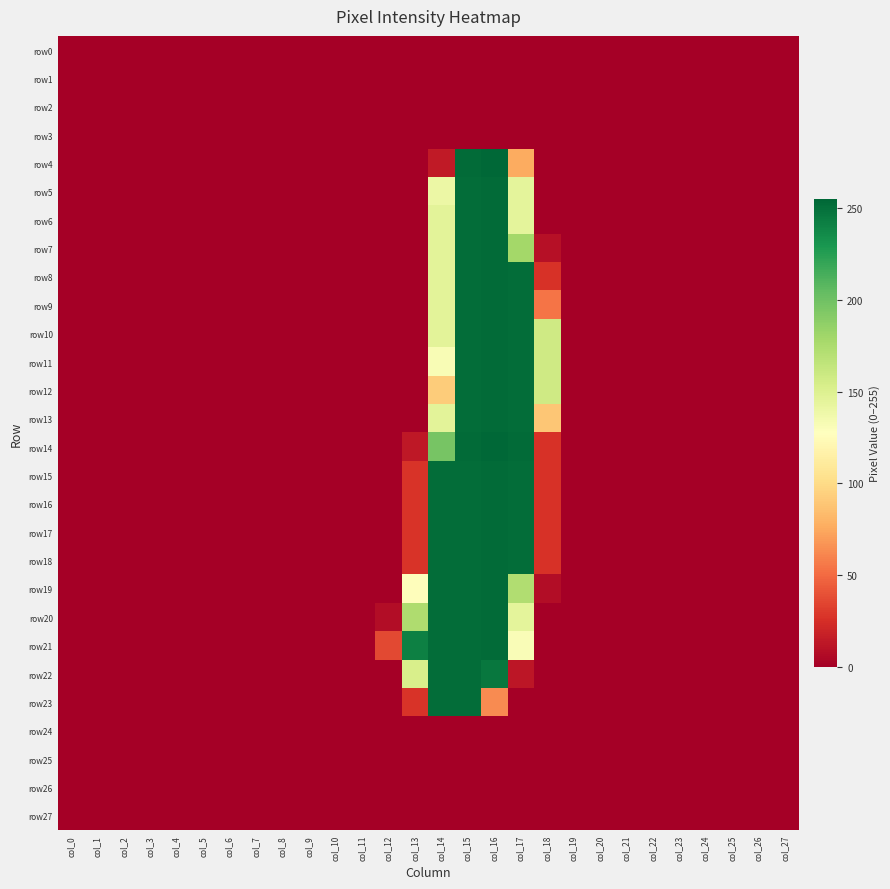

Reading right to left, extract all data points from this chart.

row0: col_27=0	col_26=0	col_25=0	col_24=0	col_23=0	col_22=0	col_21=0	col_20=0	col_19=0	col_18=0	col_17=0	col_16=0	col_15=0	col_14=0	col_13=0	col_12=0	col_11=0	col_10=0	col_9=0	col_8=0	col_7=0	col_6=0	col_5=0	col_4=0	col_3=0	col_2=0	col_1=0	col_0=0
row1: col_27=0	col_26=0	col_25=0	col_24=0	col_23=0	col_22=0	col_21=0	col_20=0	col_19=0	col_18=0	col_17=0	col_16=0	col_15=0	col_14=0	col_13=0	col_12=0	col_11=0	col_10=0	col_9=0	col_8=0	col_7=0	col_6=0	col_5=0	col_4=0	col_3=0	col_2=0	col_1=0	col_0=0
row2: col_27=0	col_26=0	col_25=0	col_24=0	col_23=0	col_22=0	col_21=0	col_20=0	col_19=0	col_18=0	col_17=0	col_16=0	col_15=0	col_14=0	col_13=0	col_12=0	col_11=0	col_10=0	col_9=0	col_8=0	col_7=0	col_6=0	col_5=0	col_4=0	col_3=0	col_2=0	col_1=0	col_0=0
row3: col_27=0	col_26=0	col_25=0	col_24=0	col_23=0	col_22=0	col_21=0	col_20=0	col_19=0	col_18=0	col_17=0	col_16=0	col_15=0	col_14=0	col_13=0	col_12=0	col_11=0	col_10=0	col_9=0	col_8=0	col_7=0	col_6=0	col_5=0	col_4=0	col_3=0	col_2=0	col_1=0	col_0=0
row4: col_27=0	col_26=0	col_25=0	col_24=0	col_23=0	col_22=0	col_21=0	col_20=0	col_19=0	col_18=0	col_17=76	col_16=255	col_15=253	col_14=14	col_13=0	col_12=0	col_11=0	col_10=0	col_9=0	col_8=0	col_7=0	col_6=0	col_5=0	col_4=0	col_3=0	col_2=0	col_1=0	col_0=0
row5: col_27=0	col_26=0	col_25=0	col_24=0	col_23=0	col_22=0	col_21=0	col_20=0	col_19=0	col_18=0	col_17=145	col_16=253	col_15=252	col_14=140	col_13=0	col_12=0	col_11=0	col_10=0	col_9=0	col_8=0	col_7=0	col_6=0	col_5=0	col_4=0	col_3=0	col_2=0	col_1=0	col_0=0
row6: col_27=0	col_26=0	col_25=0	col_24=0	col_23=0	col_22=0	col_21=0	col_20=0	col_19=0	col_18=0	col_17=145	col_16=253	col_15=252	col_14=146	col_13=0	col_12=0	col_11=0	col_10=0	col_9=0	col_8=0	col_7=0	col_6=0	col_5=0	col_4=0	col_3=0	col_2=0	col_1=0	col_0=0
row7: col_27=0	col_26=0	col_25=0	col_24=0	col_23=0	col_22=0	col_21=0	col_20=0	col_19=0	col_18=9	col_17=179	col_16=253	col_15=252	col_14=146	col_13=0	col_12=0	col_11=0	col_10=0	col_9=0	col_8=0	col_7=0	col_6=0	col_5=0	col_4=0	col_3=0	col_2=0	col_1=0	col_0=0
row8: col_27=0	col_26=0	col_25=0	col_24=0	col_23=0	col_22=0	col_21=0	col_20=0	col_19=0	col_18=26	col_17=252	col_16=253	col_15=252	col_14=146	col_13=0	col_12=0	col_11=0	col_10=0	col_9=0	col_8=0	col_7=0	col_6=0	col_5=0	col_4=0	col_3=0	col_2=0	col_1=0	col_0=0
row9: col_27=0	col_26=0	col_25=0	col_24=0	col_23=0	col_22=0	col_21=0	col_20=0	col_19=0	col_18=54	col_17=252	col_16=253	col_15=252	col_14=146	col_13=0	col_12=0	col_11=0	col_10=0	col_9=0	col_8=0	col_7=0	col_6=0	col_5=0	col_4=0	col_3=0	col_2=0	col_1=0	col_0=0
row10: col_27=0	col_26=0	col_25=0	col_24=0	col_23=0	col_22=0	col_21=0	col_20=0	col_19=0	col_18=158	col_17=252	col_16=253	col_15=252	col_14=146	col_13=0	col_12=0	col_11=0	col_10=0	col_9=0	col_8=0	col_7=0	col_6=0	col_5=0	col_4=0	col_3=0	col_2=0	col_1=0	col_0=0
row11: col_27=0	col_26=0	col_25=0	col_24=0	col_23=0	col_22=0	col_21=0	col_20=0	col_19=0	col_18=158	col_17=252	col_16=253	col_15=252	col_14=132	col_13=0	col_12=0	col_11=0	col_10=0	col_9=0	col_8=0	col_7=0	col_6=0	col_5=0	col_4=0	col_3=0	col_2=0	col_1=0	col_0=0
row12: col_27=0	col_26=0	col_25=0	col_24=0	col_23=0	col_22=0	col_21=0	col_20=0	col_19=0	col_18=158	col_17=252	col_16=253	col_15=252	col_14=92	col_13=0	col_12=0	col_11=0	col_10=0	col_9=0	col_8=0	col_7=0	col_6=0	col_5=0	col_4=0	col_3=0	col_2=0	col_1=0	col_0=0
row13: col_27=0	col_26=0	col_25=0	col_24=0	col_23=0	col_22=0	col_21=0	col_20=0	col_19=0	col_18=89	col_17=252	col_16=253	col_15=252	col_14=146	col_13=0	col_12=0	col_11=0	col_10=0	col_9=0	col_8=0	col_7=0	col_6=0	col_5=0	col_4=0	col_3=0	col_2=0	col_1=0	col_0=0
row14: col_27=0	col_26=0	col_25=0	col_24=0	col_23=0	col_22=0	col_21=0	col_20=0	col_19=0	col_18=26	col_17=253	col_16=255	col_15=253	col_14=197	col_13=13	col_12=0	col_11=0	col_10=0	col_9=0	col_8=0	col_7=0	col_6=0	col_5=0	col_4=0	col_3=0	col_2=0	col_1=0	col_0=0
row15: col_27=0	col_26=0	col_25=0	col_24=0	col_23=0	col_22=0	col_21=0	col_20=0	col_19=0	col_18=26	col_17=252	col_16=253	col_15=252	col_14=252	col_13=27	col_12=0	col_11=0	col_10=0	col_9=0	col_8=0	col_7=0	col_6=0	col_5=0	col_4=0	col_3=0	col_2=0	col_1=0	col_0=0
row16: col_27=0	col_26=0	col_25=0	col_24=0	col_23=0	col_22=0	col_21=0	col_20=0	col_19=0	col_18=26	col_17=252	col_16=253	col_15=252	col_14=252	col_13=27	col_12=0	col_11=0	col_10=0	col_9=0	col_8=0	col_7=0	col_6=0	col_5=0	col_4=0	col_3=0	col_2=0	col_1=0	col_0=0
row17: col_27=0	col_26=0	col_25=0	col_24=0	col_23=0	col_22=0	col_21=0	col_20=0	col_19=0	col_18=26	col_17=252	col_16=253	col_15=252	col_14=252	col_13=27	col_12=0	col_11=0	col_10=0	col_9=0	col_8=0	col_7=0	col_6=0	col_5=0	col_4=0	col_3=0	col_2=0	col_1=0	col_0=0
row18: col_27=0	col_26=0	col_25=0	col_24=0	col_23=0	col_22=0	col_21=0	col_20=0	col_19=0	col_18=26	col_17=252	col_16=253	col_15=252	col_14=252	col_13=27	col_12=0	col_11=0	col_10=0	col_9=0	col_8=0	col_7=0	col_6=0	col_5=0	col_4=0	col_3=0	col_2=0	col_1=0	col_0=0
row19: col_27=0	col_26=0	col_25=0	col_24=0	col_23=0	col_22=0	col_21=0	col_20=0	col_19=0	col_18=7	col_17=173	col_16=253	col_15=252	col_14=252	col_13=126	col_12=0	col_11=0	col_10=0	col_9=0	col_8=0	col_7=0	col_6=0	col_5=0	col_4=0	col_3=0	col_2=0	col_1=0	col_0=0
row20: col_27=0	col_26=0	col_25=0	col_24=0	col_23=0	col_22=0	col_21=0	col_20=0	col_19=0	col_18=0	col_17=145	col_16=253	col_15=252	col_14=252	col_13=174	col_12=7	col_11=0	col_10=0	col_9=0	col_8=0	col_7=0	col_6=0	col_5=0	col_4=0	col_3=0	col_2=0	col_1=0	col_0=0
row21: col_27=0	col_26=0	col_25=0	col_24=0	col_23=0	col_22=0	col_21=0	col_20=0	col_19=0	col_18=0	col_17=131	col_16=253	col_15=252	col_14=252	col_13=242	col_12=36	col_11=0	col_10=0	col_9=0	col_8=0	col_7=0	col_6=0	col_5=0	col_4=0	col_3=0	col_2=0	col_1=0	col_0=0
row22: col_27=0	col_26=0	col_25=0	col_24=0	col_23=0	col_22=0	col_21=0	col_20=0	col_19=0	col_18=0	col_17=12	col_16=247	col_15=252	col_14=252	col_13=153	col_12=0	col_11=0	col_10=0	col_9=0	col_8=0	col_7=0	col_6=0	col_5=0	col_4=0	col_3=0	col_2=0	col_1=0	col_0=0
row23: col_27=0	col_26=0	col_25=0	col_24=0	col_23=0	col_22=0	col_21=0	col_20=0	col_19=0	col_18=0	col_17=0	col_16=63	col_15=252	col_14=252	col_13=27	col_12=0	col_11=0	col_10=0	col_9=0	col_8=0	col_7=0	col_6=0	col_5=0	col_4=0	col_3=0	col_2=0	col_1=0	col_0=0
row24: col_27=0	col_26=0	col_25=0	col_24=0	col_23=0	col_22=0	col_21=0	col_20=0	col_19=0	col_18=0	col_17=0	col_16=0	col_15=0	col_14=0	col_13=0	col_12=0	col_11=0	col_10=0	col_9=0	col_8=0	col_7=0	col_6=0	col_5=0	col_4=0	col_3=0	col_2=0	col_1=0	col_0=0
row25: col_27=0	col_26=0	col_25=0	col_24=0	col_23=0	col_22=0	col_21=0	col_20=0	col_19=0	col_18=0	col_17=0	col_16=0	col_15=0	col_14=0	col_13=0	col_12=0	col_11=0	col_10=0	col_9=0	col_8=0	col_7=0	col_6=0	col_5=0	col_4=0	col_3=0	col_2=0	col_1=0	col_0=0
row26: col_27=0	col_26=0	col_25=0	col_24=0	col_23=0	col_22=0	col_21=0	col_20=0	col_19=0	col_18=0	col_17=0	col_16=0	col_15=0	col_14=0	col_13=0	col_12=0	col_11=0	col_10=0	col_9=0	col_8=0	col_7=0	col_6=0	col_5=0	col_4=0	col_3=0	col_2=0	col_1=0	col_0=0
row27: col_27=0	col_26=0	col_25=0	col_24=0	col_23=0	col_22=0	col_21=0	col_20=0	col_19=0	col_18=0	col_17=0	col_16=0	col_15=0	col_14=0	col_13=0	col_12=0	col_11=0	col_10=0	col_9=0	col_8=0	col_7=0	col_6=0	col_5=0	col_4=0	col_3=0	col_2=0	col_1=0	col_0=0